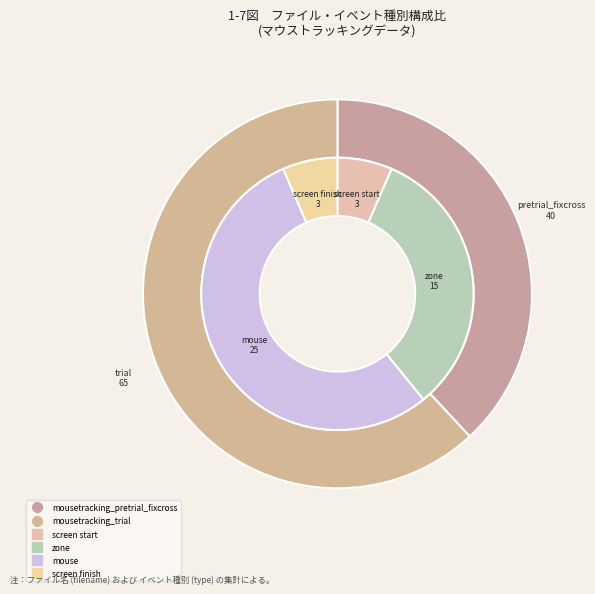

Count the number of slices in the pie.

2